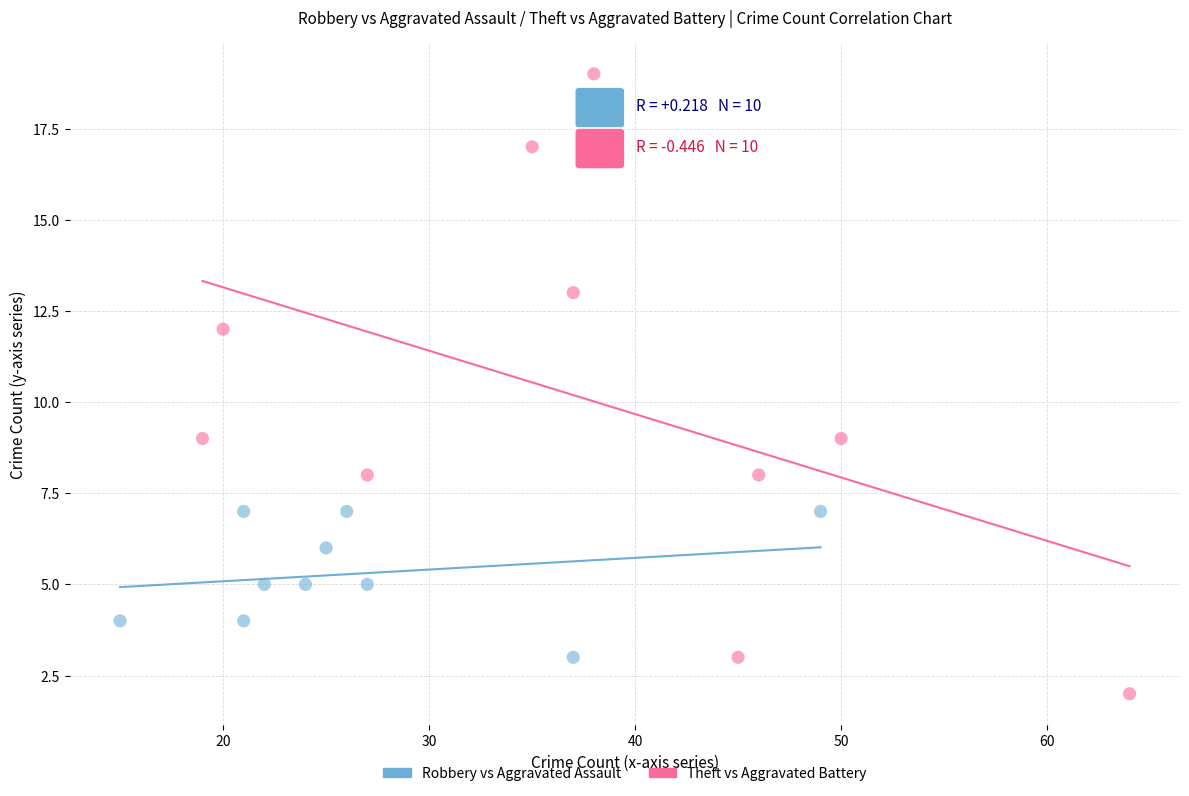

Which series has the widest spread of Y values?

Theft vs Aggravated Battery